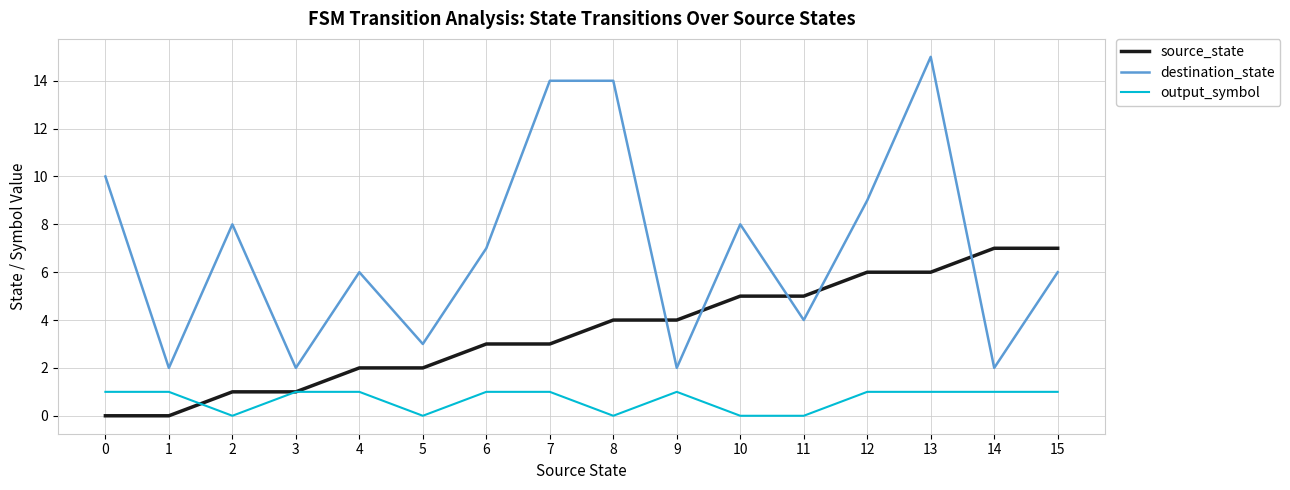

What is the difference between the maximum and minimum values in the output_symbol series?

1